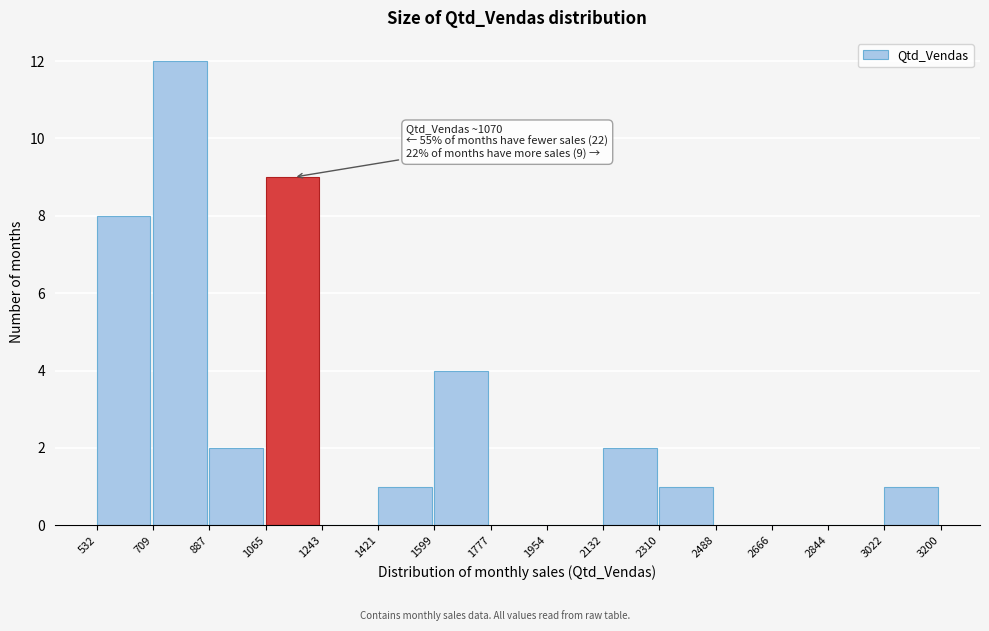

Which range on the x-axis has the tallest bar?

709 to 887